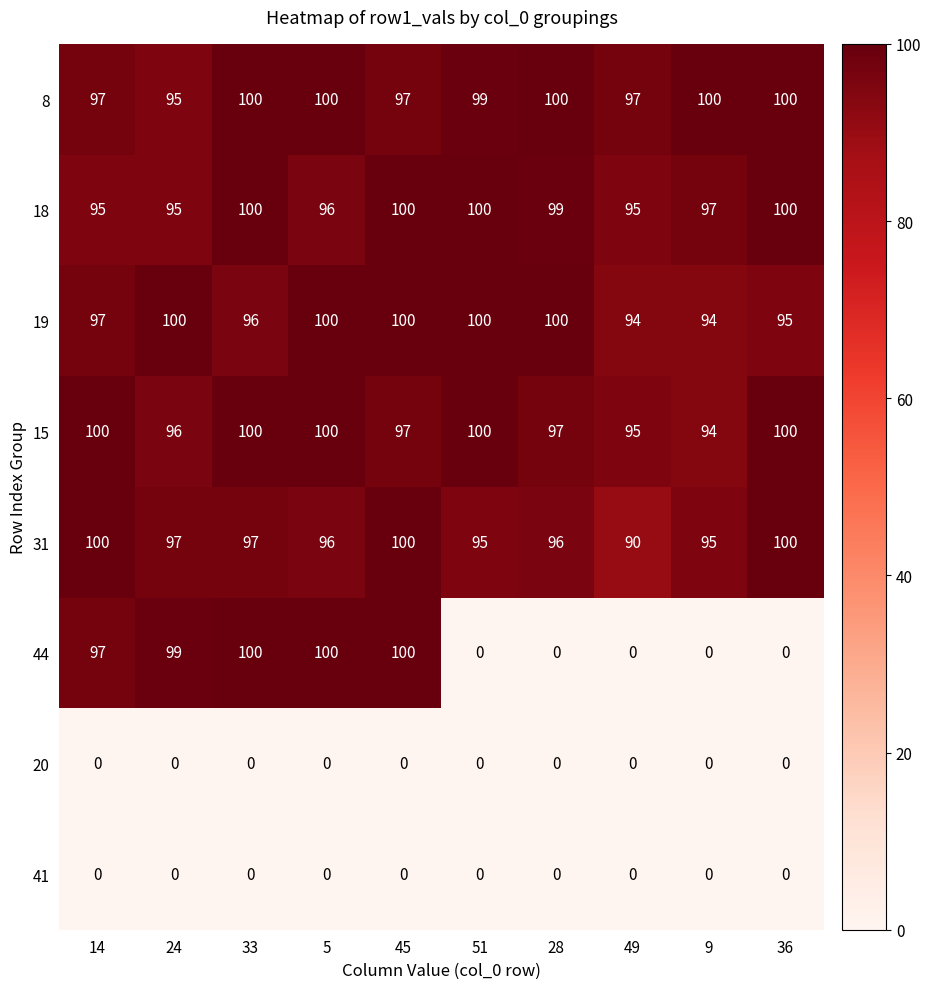

Read the 31 value at 5, to the nearest 10.

100